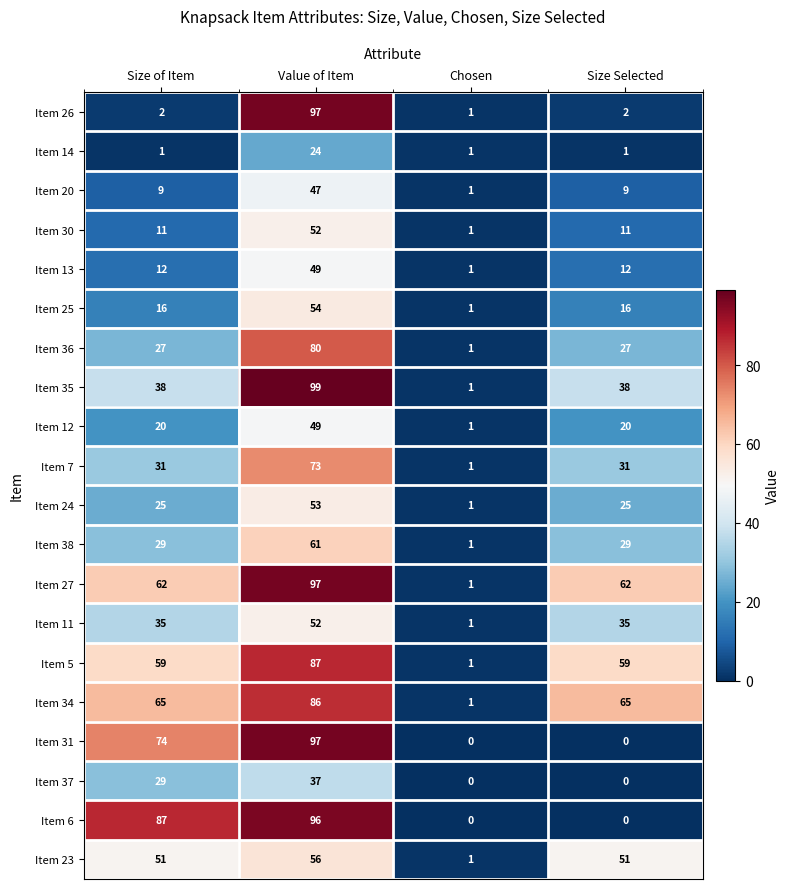

Which series has the largest total across all categories?

Item 27